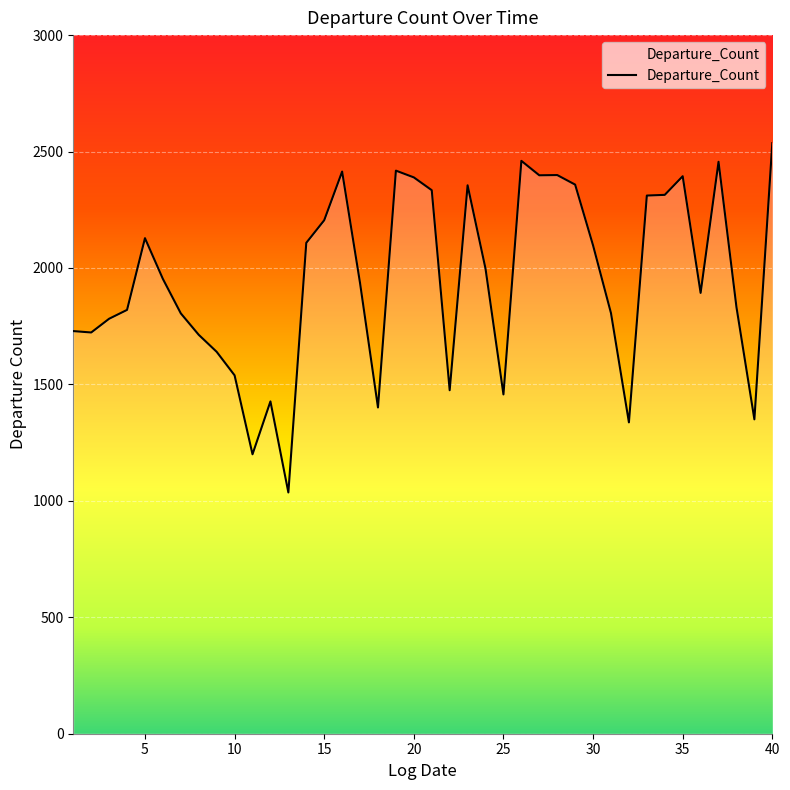

What is the smallest value displayed?

1036